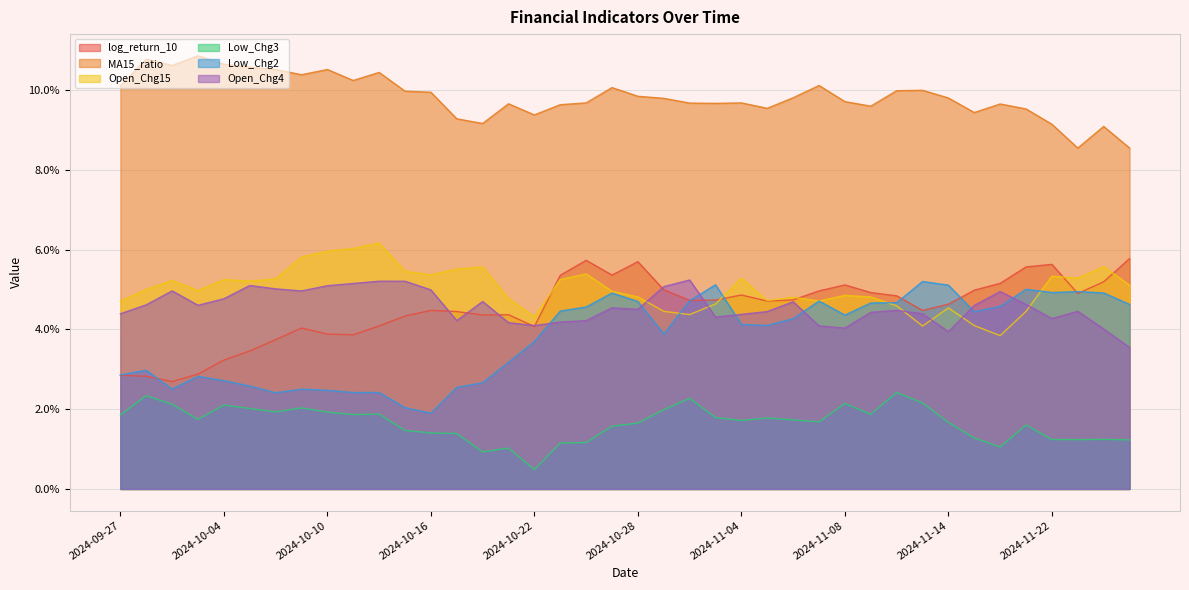

What is the sum of all MA15_ratio values?

3.9